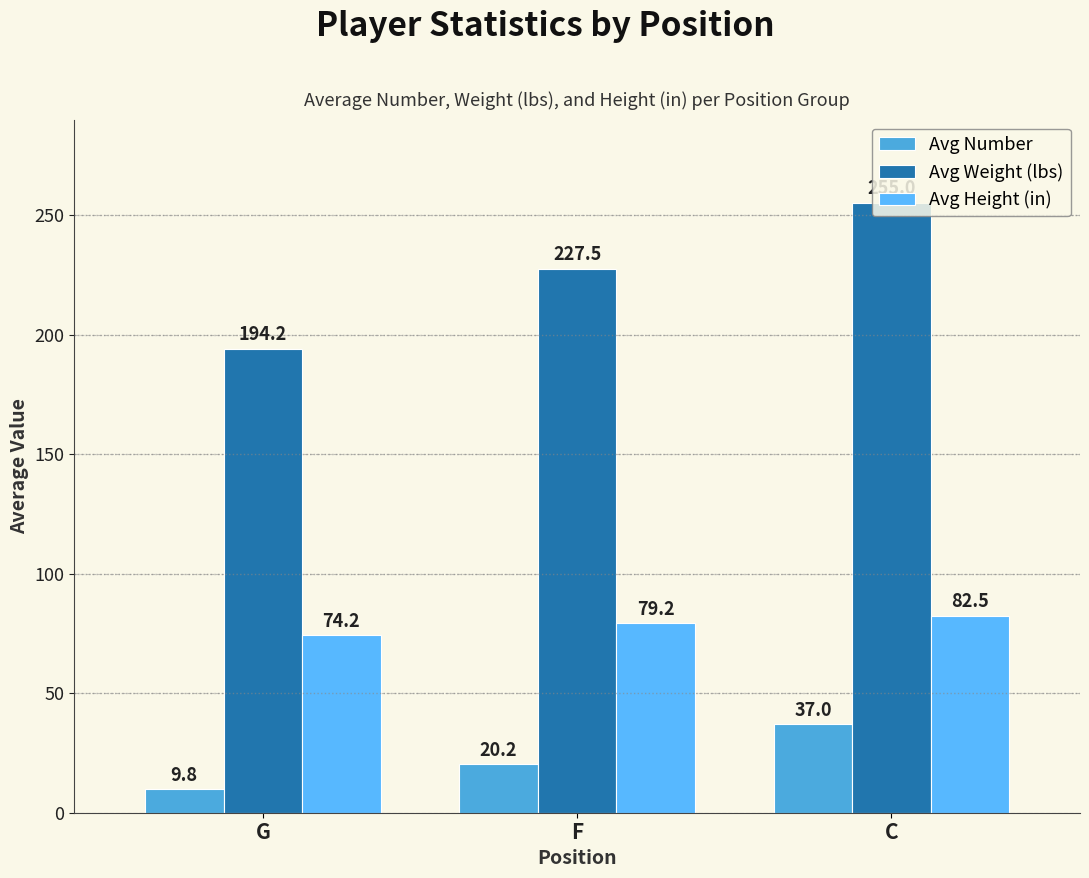

Reading left to right, transcribe all the data shown in this chart.

Avg Number: 9.8	20.2	37.0
Avg Weight (lbs): 194.2	227.5	255.0
Avg Height (in): 74.2	79.2	82.5